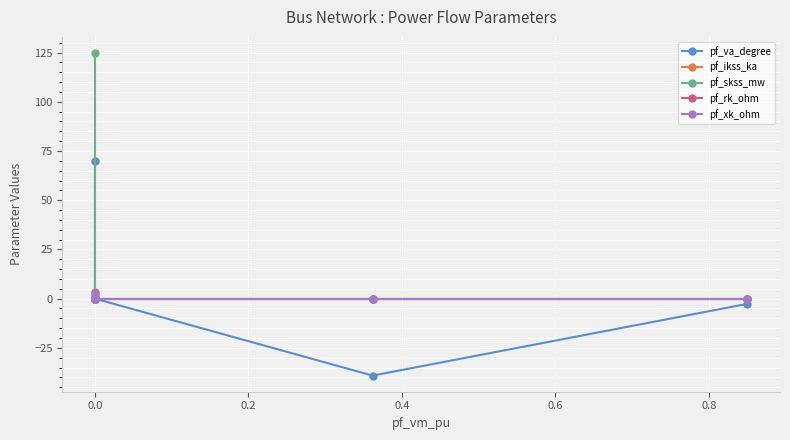

What is the sum of all pf_ikss_ka values?

3.6